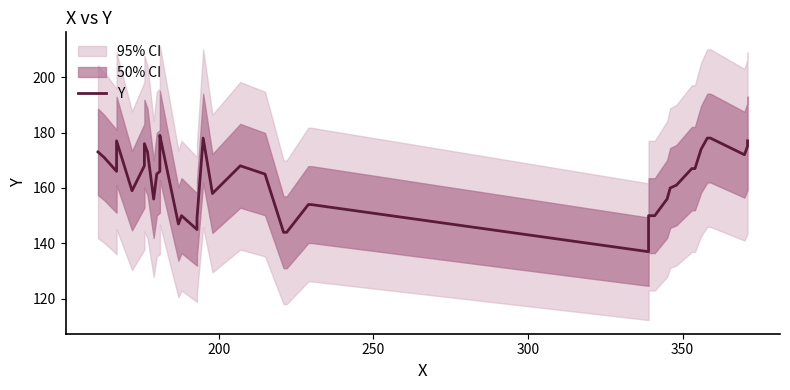

Reading right to left, list all the values displayed in this chart.

177	175	172	178	178	174	167	167	161	160	156	150	150	137	154	154	144	144	165	168	158	178	149	145	150	147	179	175	166	165	156	173	176	172	168	159	177	166	171	173